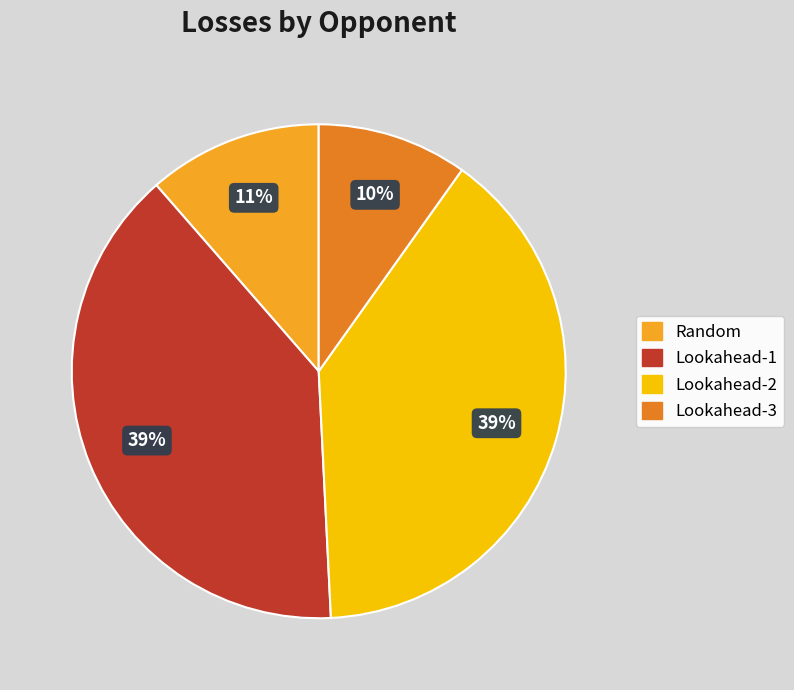

How many slices are in this pie chart?

4